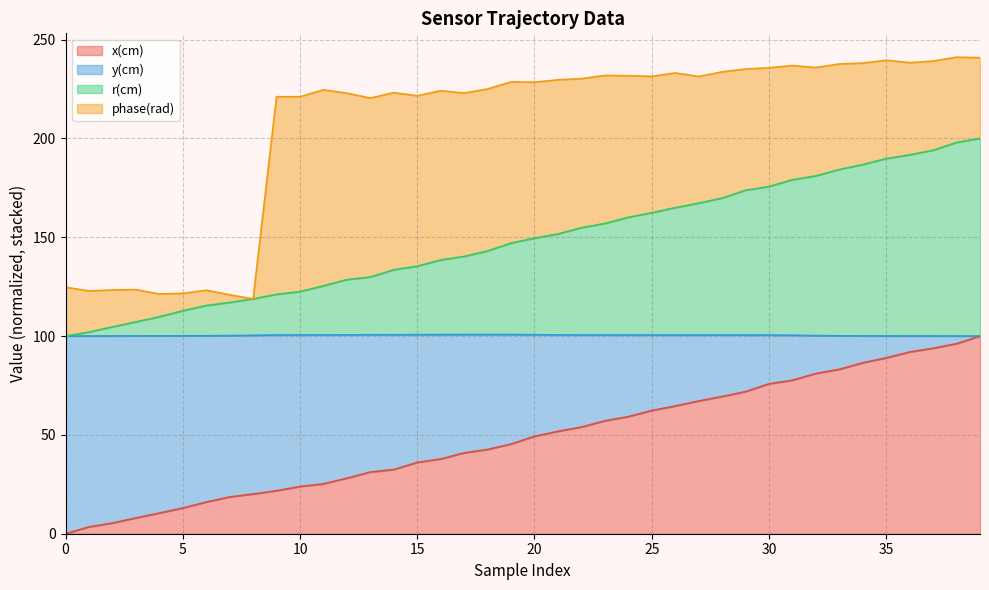

How many lines are shown in the chart?

4